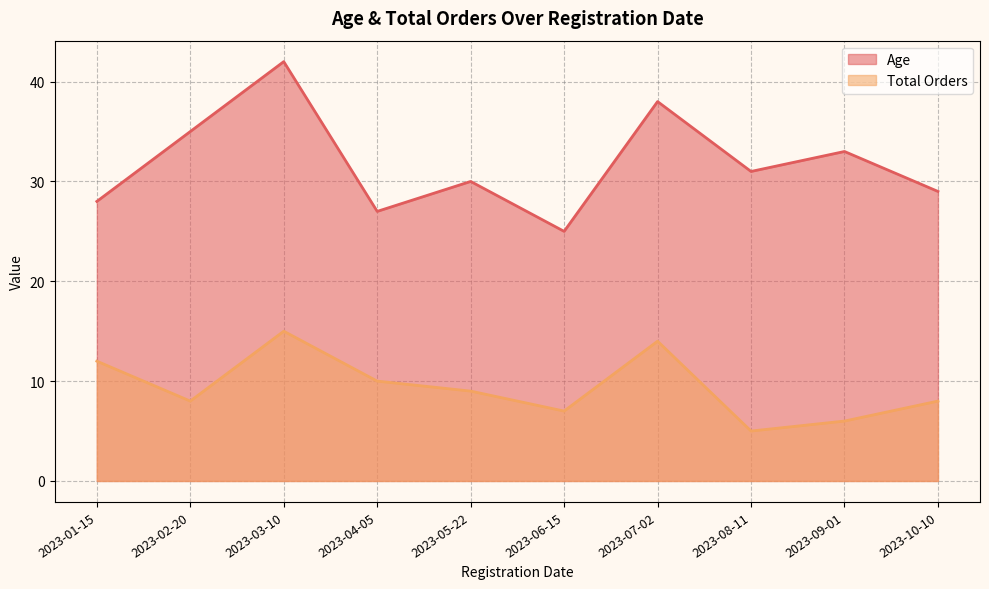

Where is the first local maximum for Age?

2023-03-10